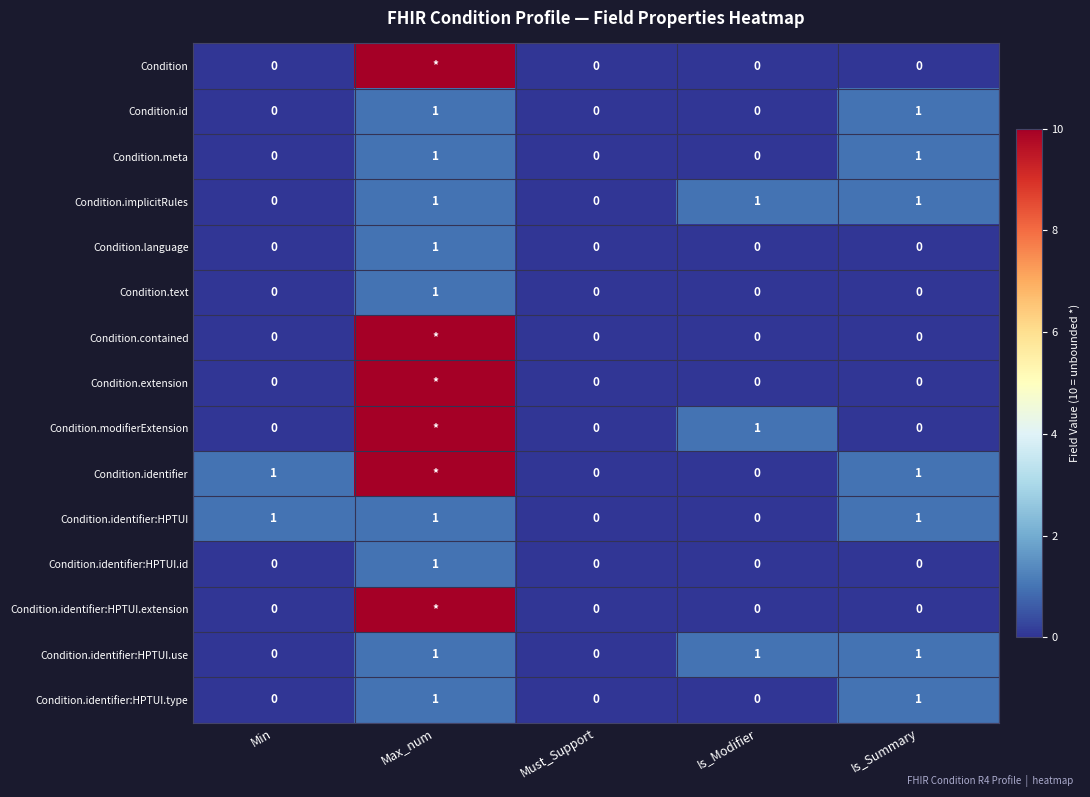

The Condition.identifier:HPTUI.type series shows 1 at Max_num. True or false?

True